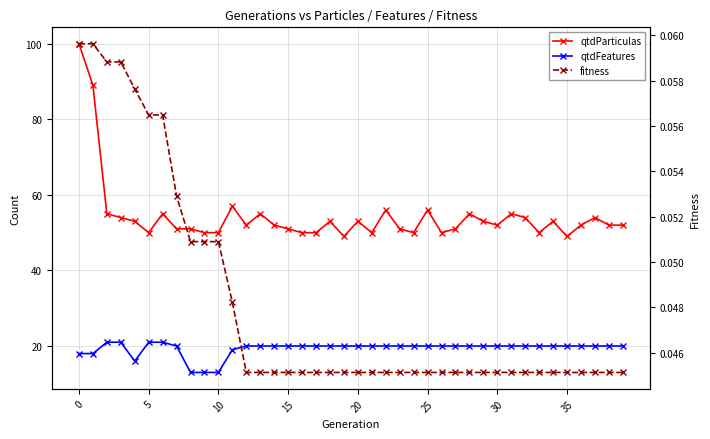

What is the label of the 5th point from the left?

20